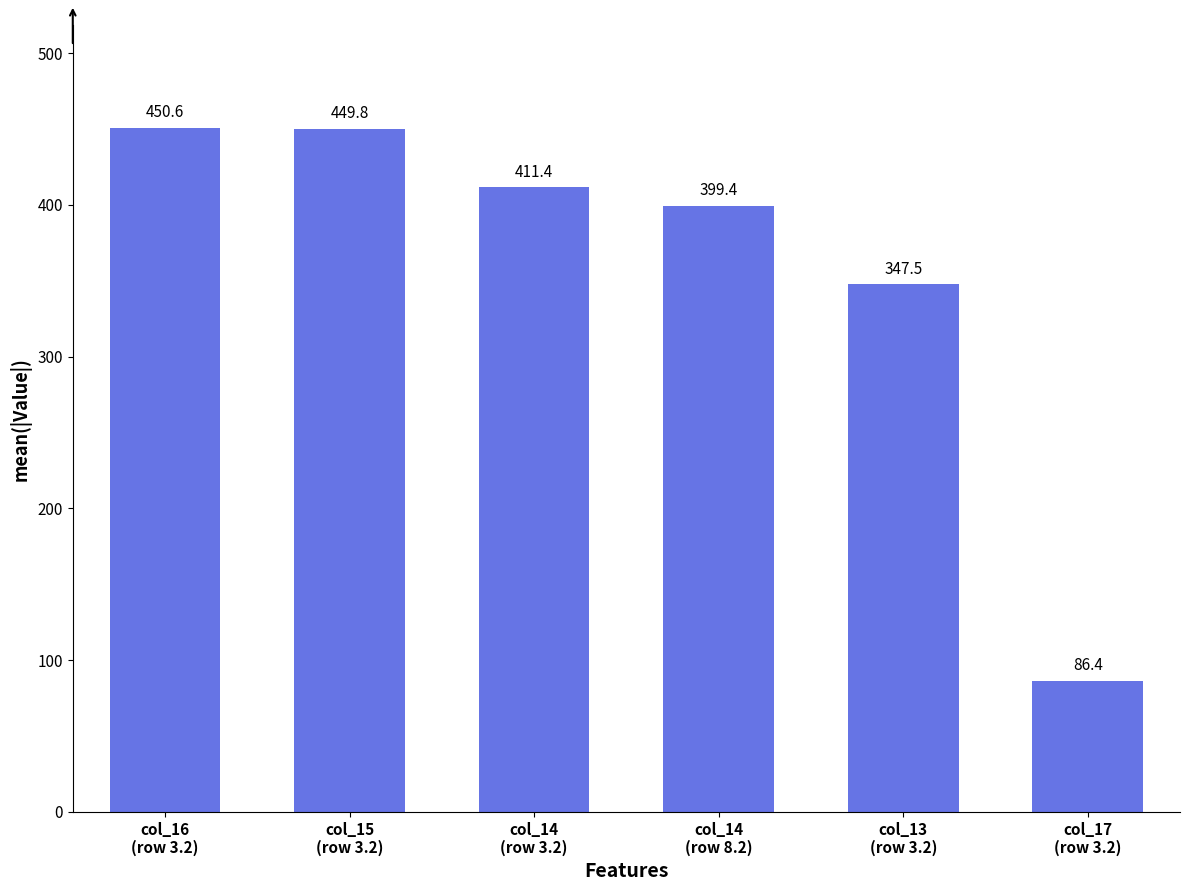

What is the difference between the maximum and minimum values?

364.2